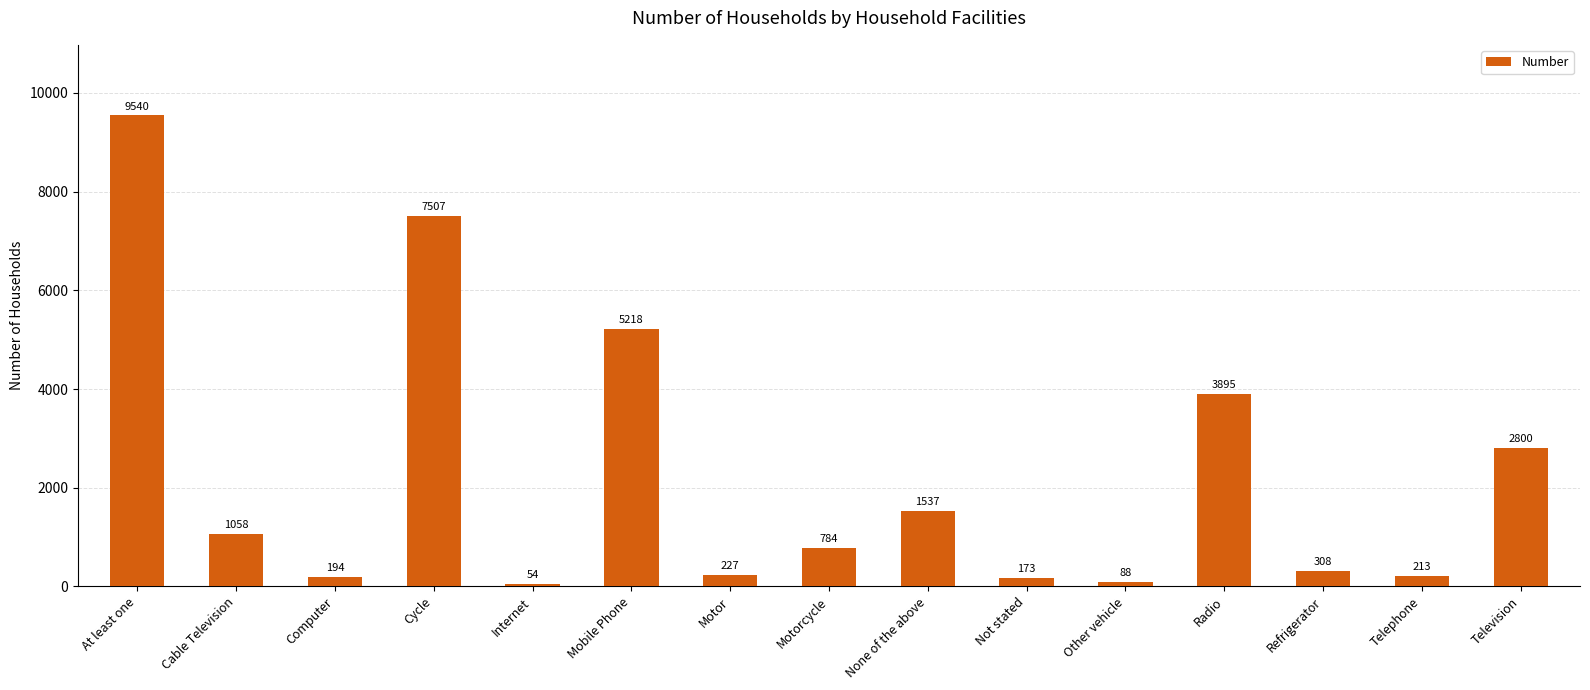

True or false: the data shows 1058 at Cable Television.

True